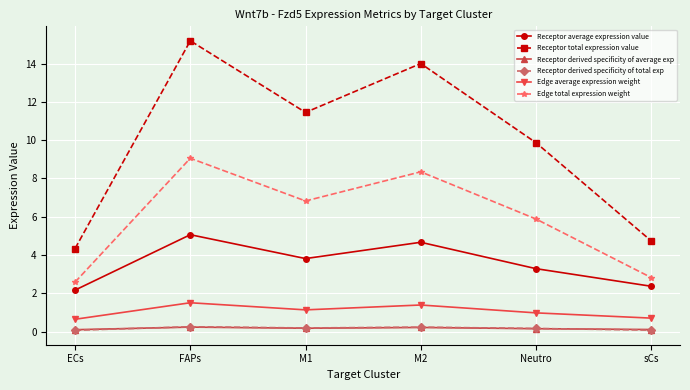

At how many categories does at least one series exceed 2?

6